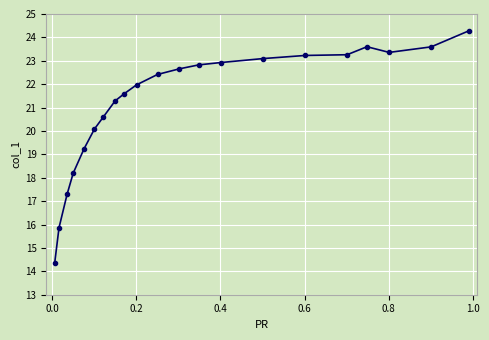

What is the sum of all values?

445.7